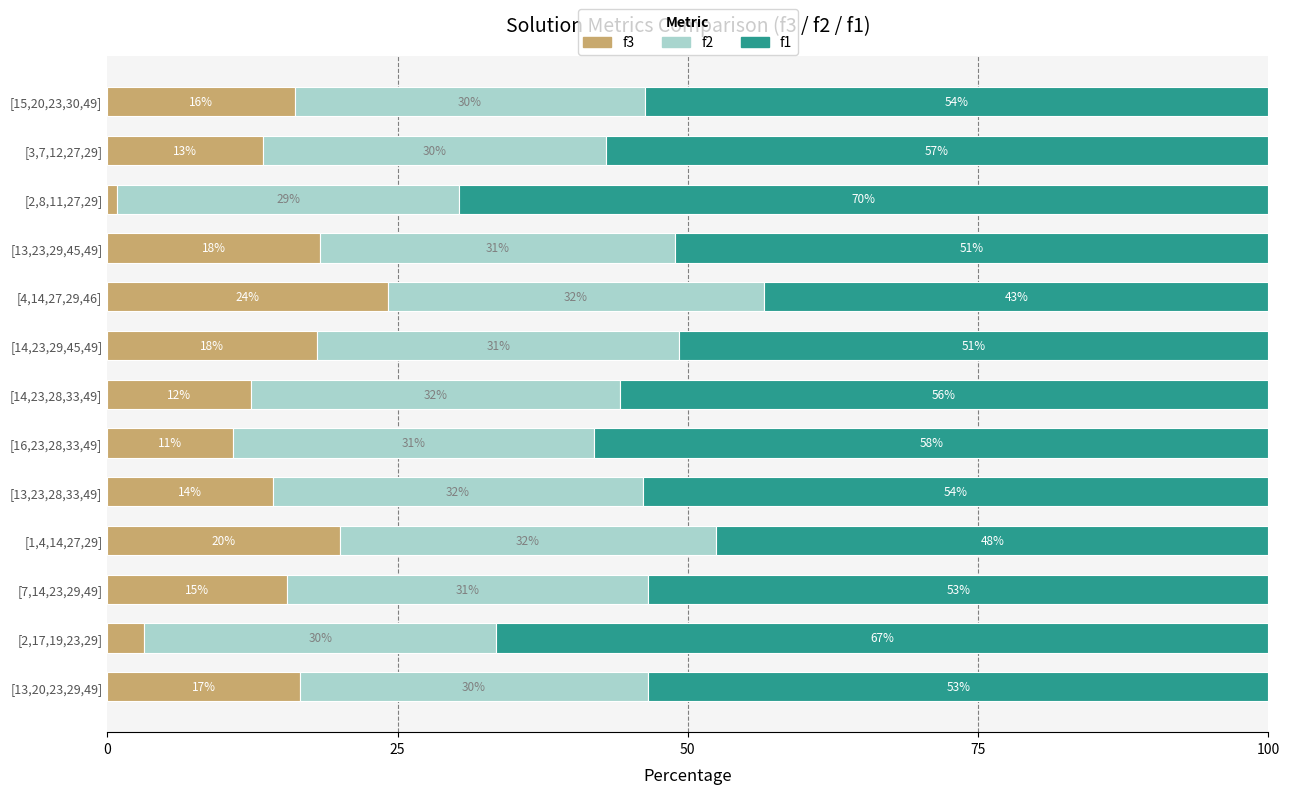

What are all the series names shown in the legend?

f3, f2, f1